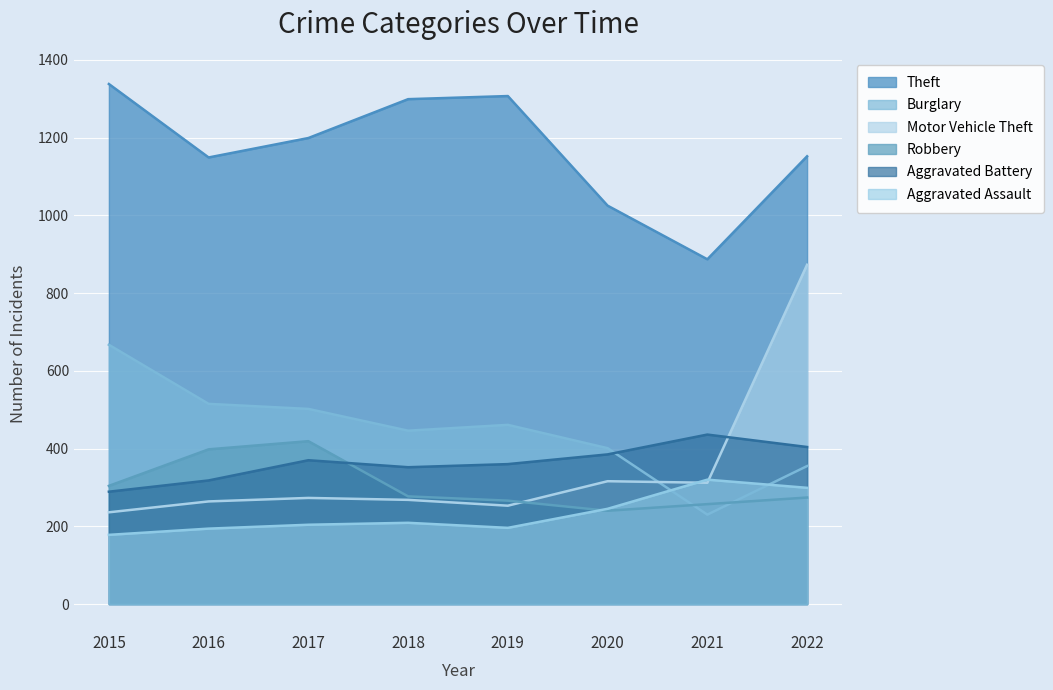

True or false: Aggravated Battery has a value of 563 at 2019.

False